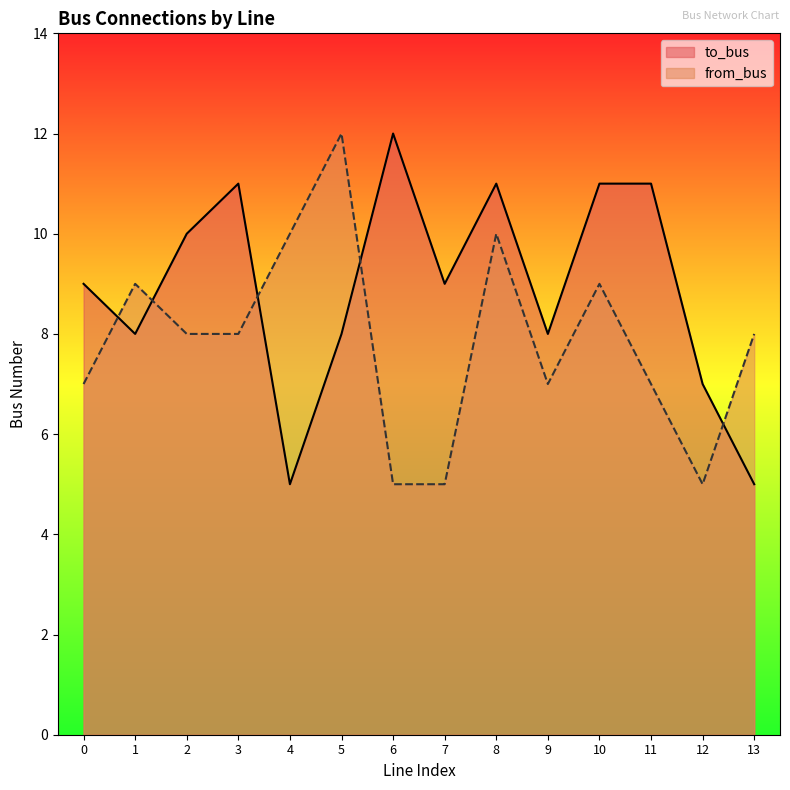

At which label does to_bus reach its peak?

6